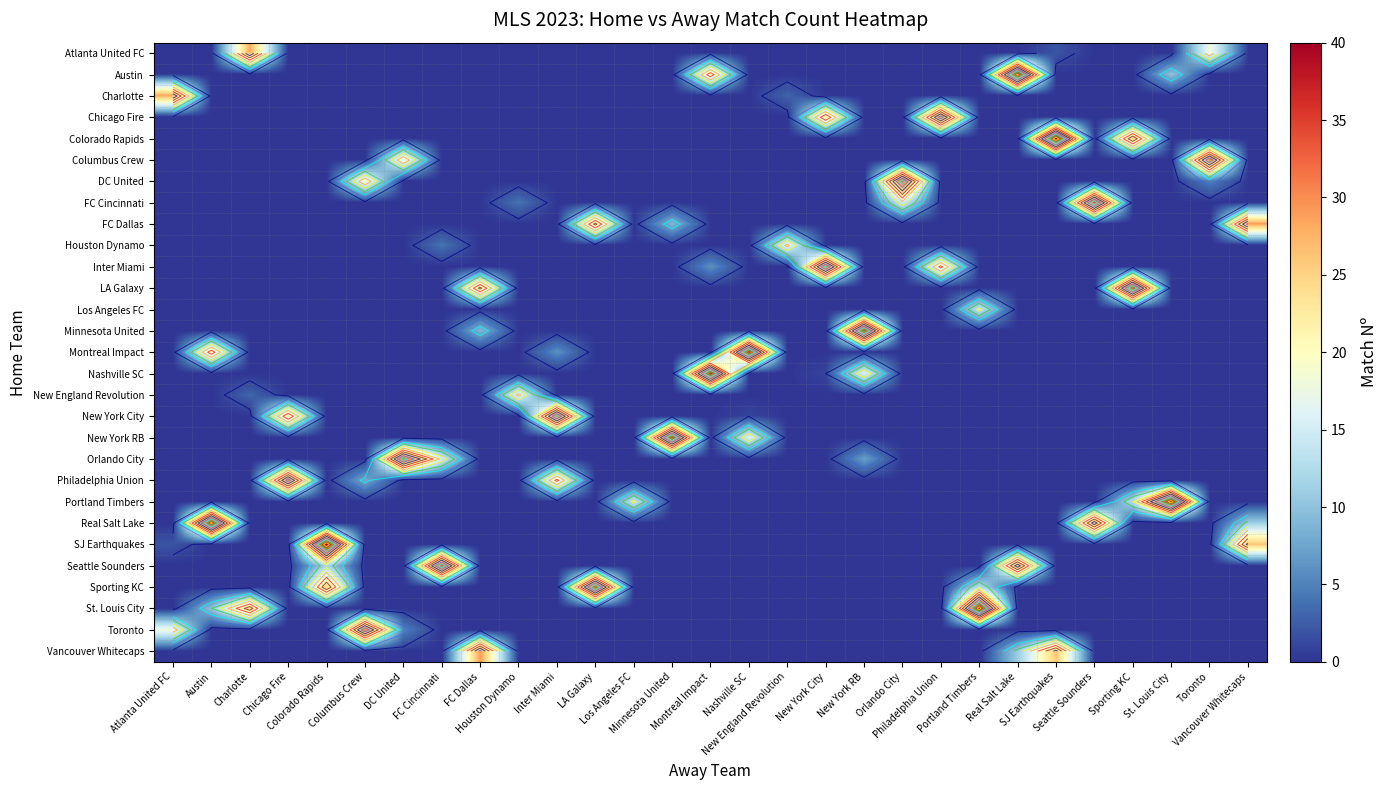

What is the sum of all row_20 values?

58